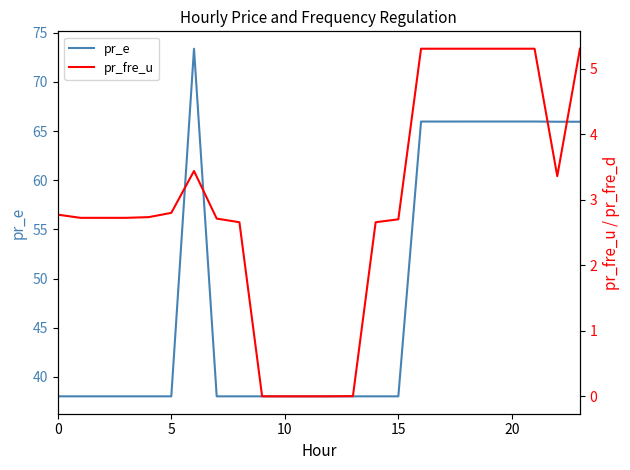

What is the lowest value of the pr_e series?

38.0